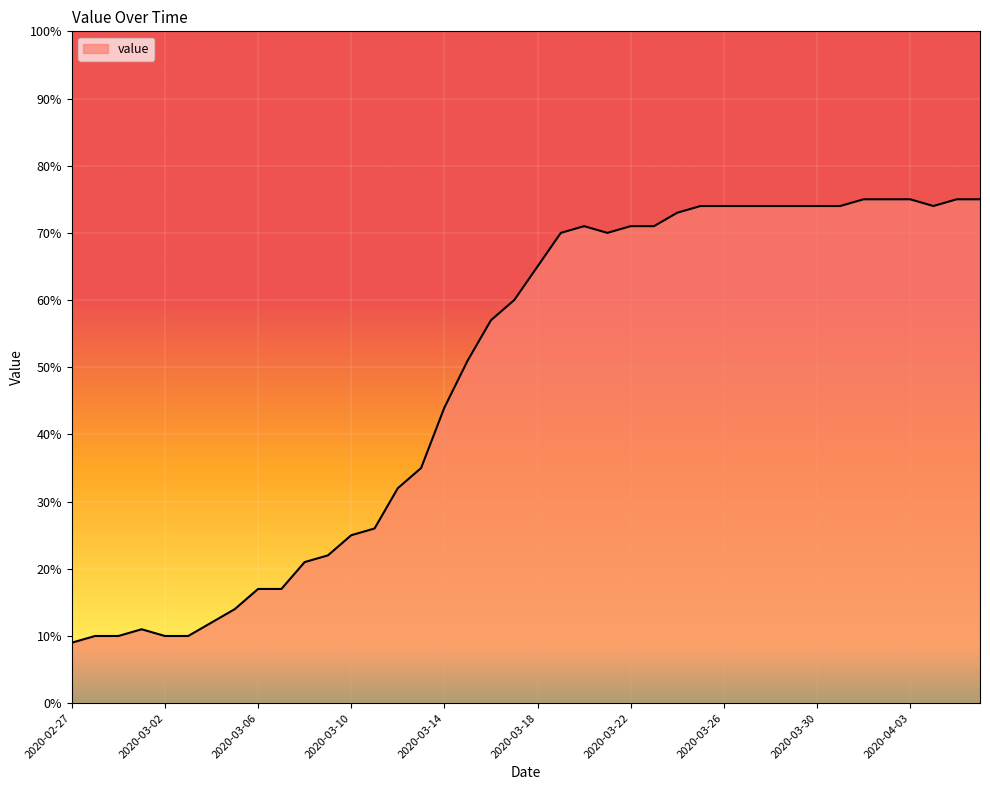

What is the difference between the maximum and minimum values?

66